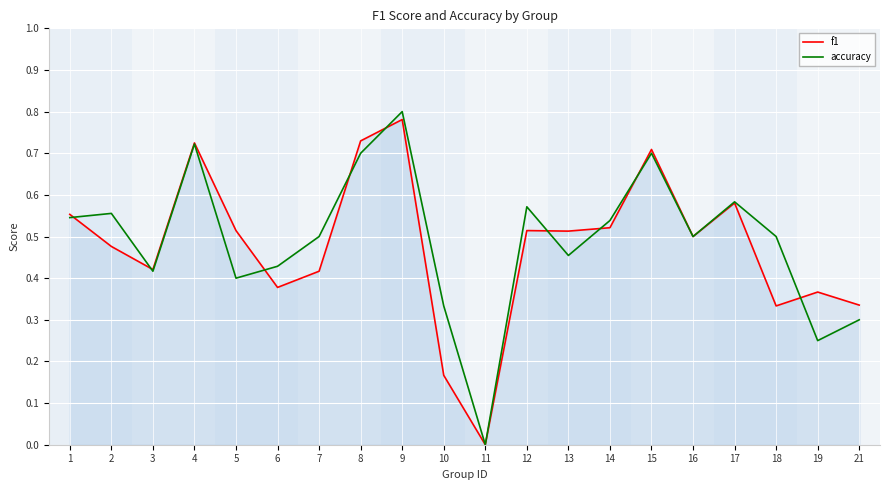

After their last crossing, which series has the higher values: accuracy or f1?

f1